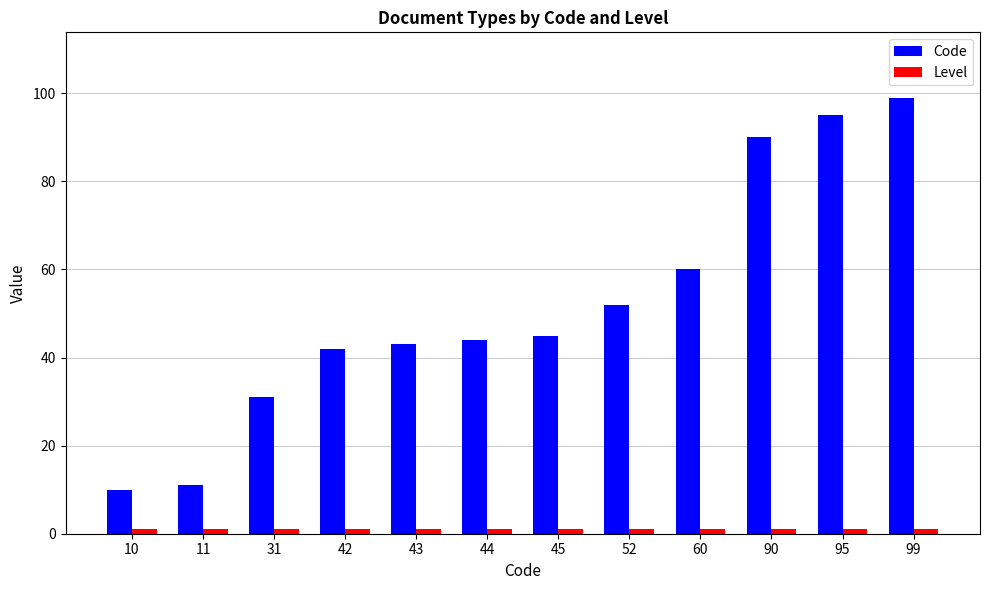

What is the minimum value shown in the chart?

1